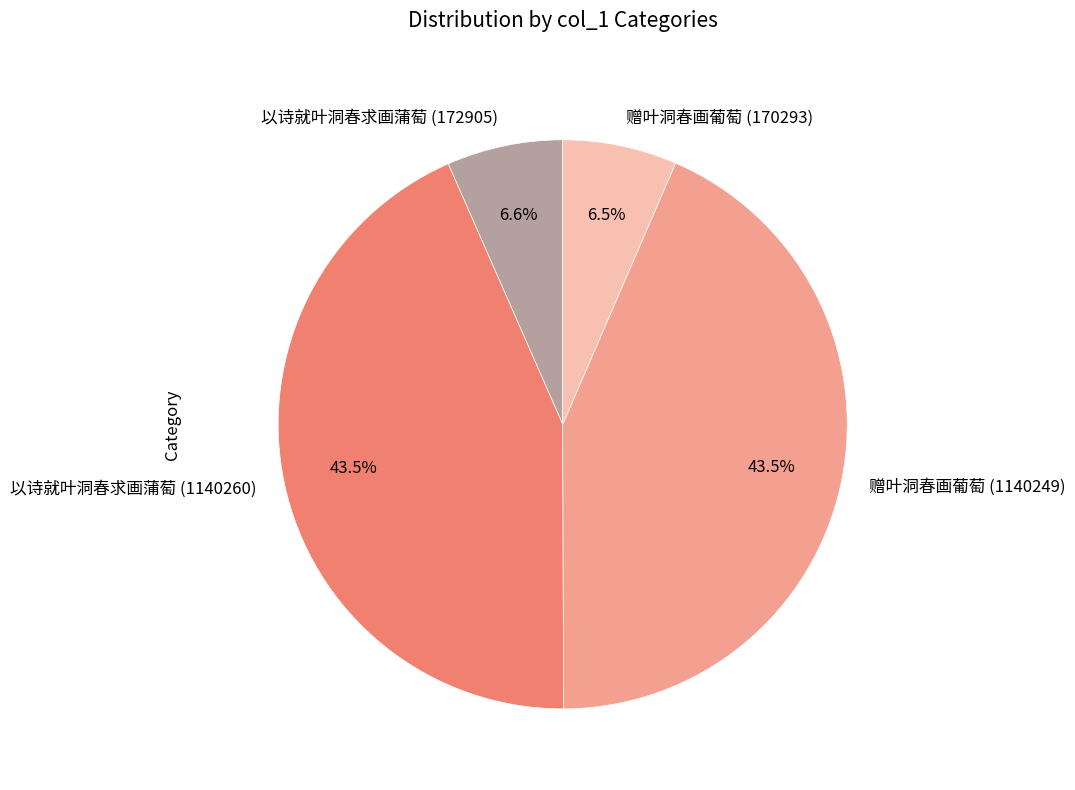

Does 以诗就叶洞春求画蒲萄 (1140260) account for over 50% of the chart?

No